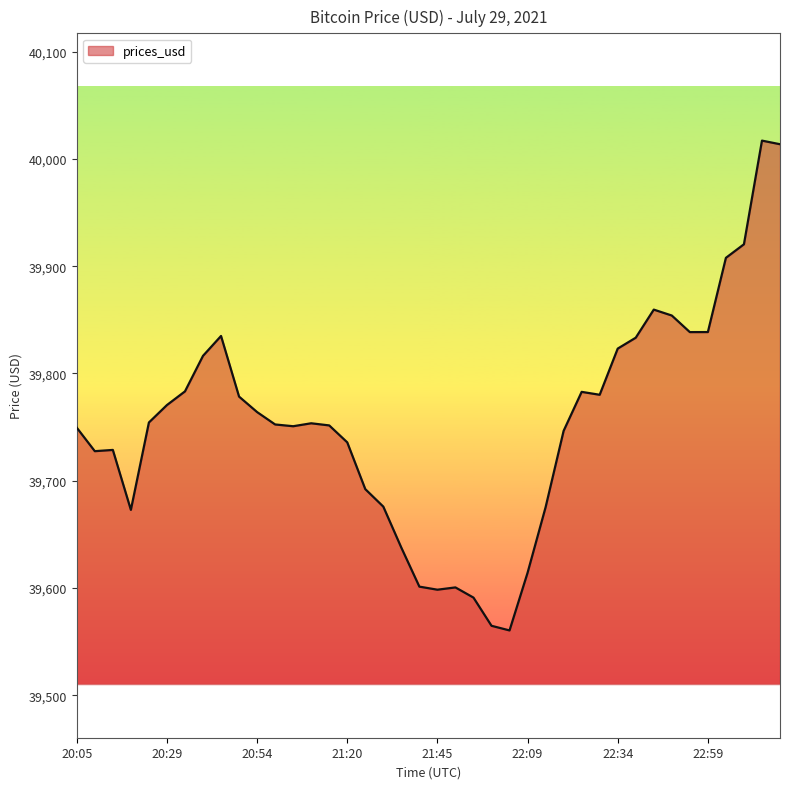

How many distinct data groups are displayed?

1